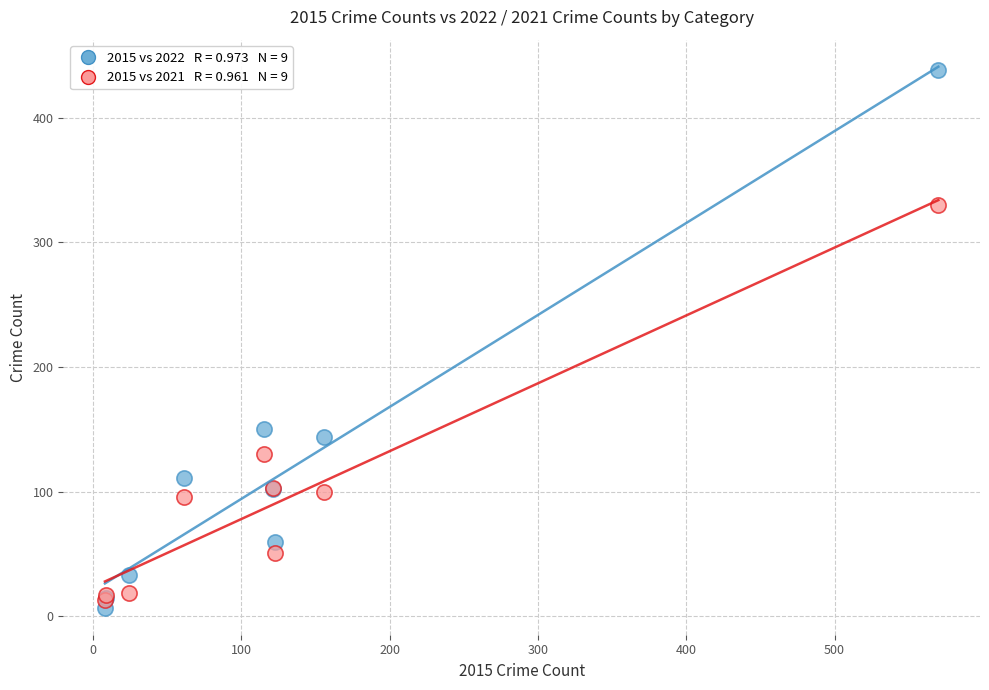

Across all series, what Y value is closest to 222?

150